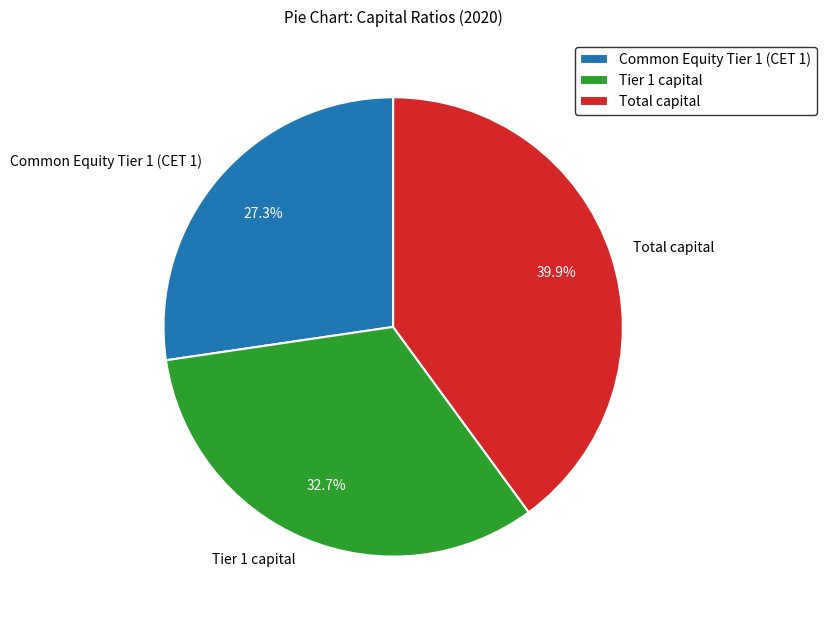

To the nearest percent, what is the combined percentage of Total capital and Tier 1 capital?

73%